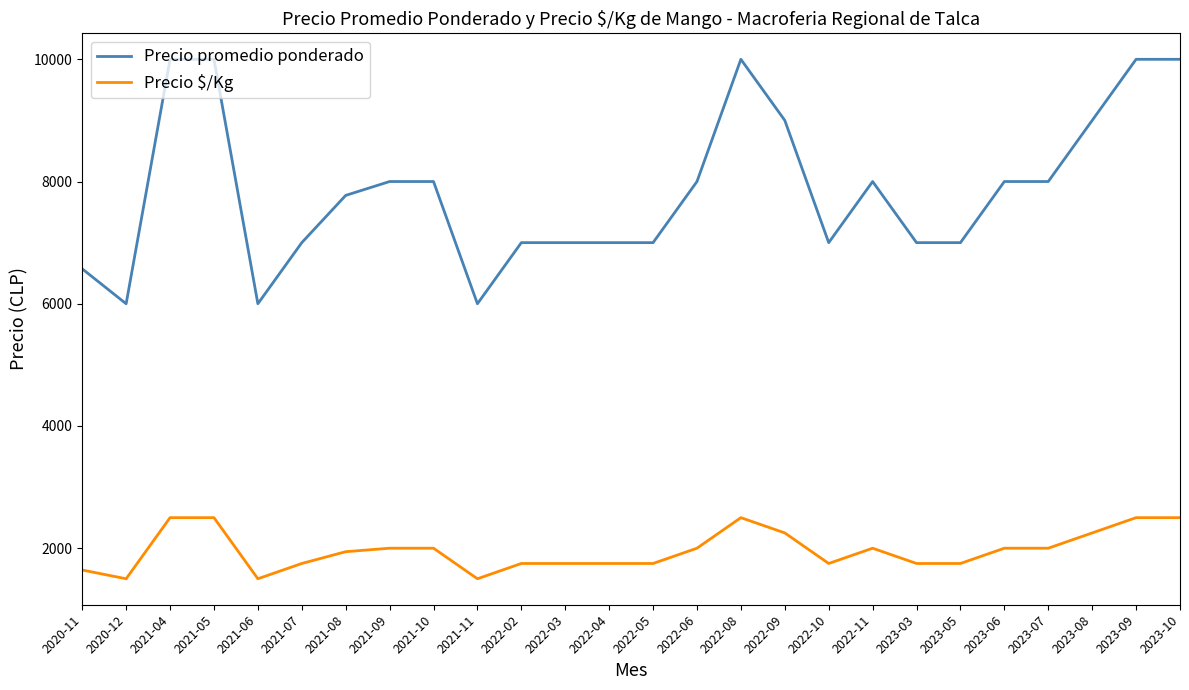

True or false: Precio promedio ponderado and Precio $/Kg intersect in this chart.

False